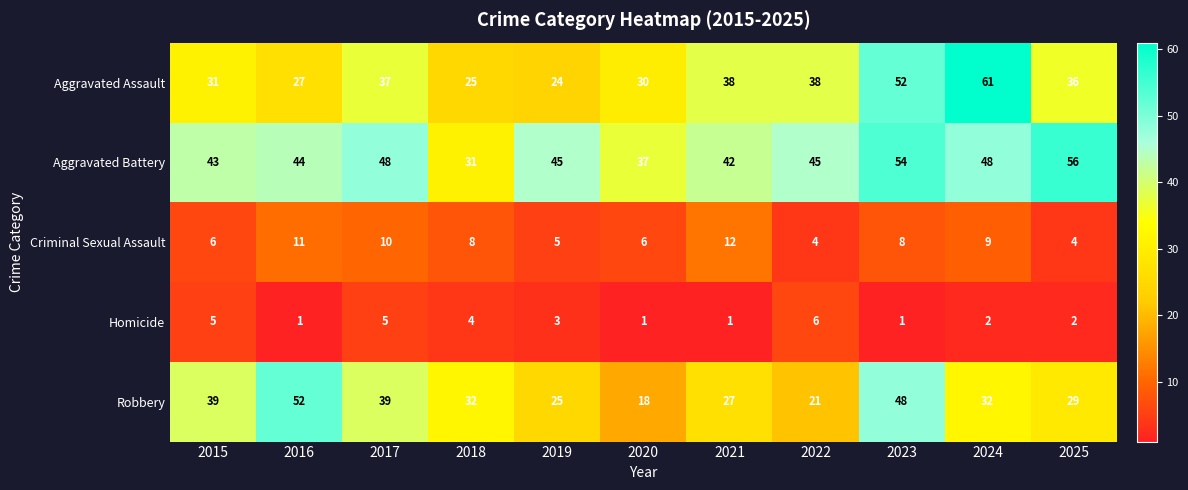

The Aggravated Battery series shows 56 at 2025. True or false?

True